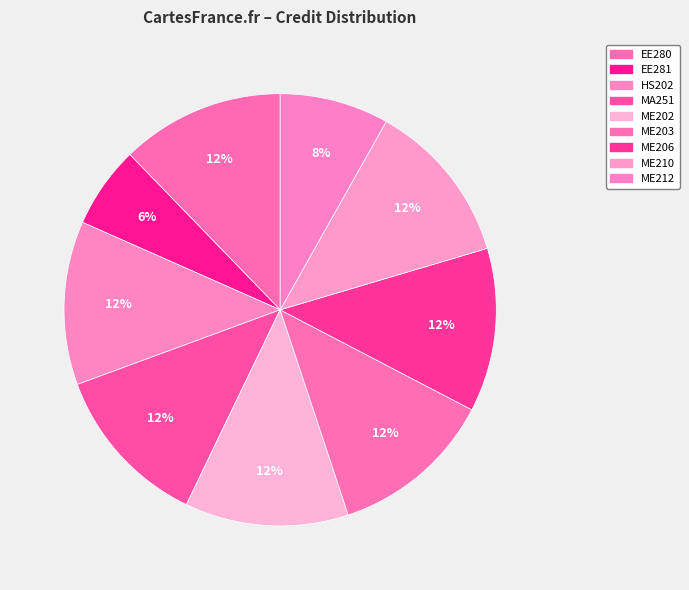

To the nearest percent, what portion does MA251 represent?

12%